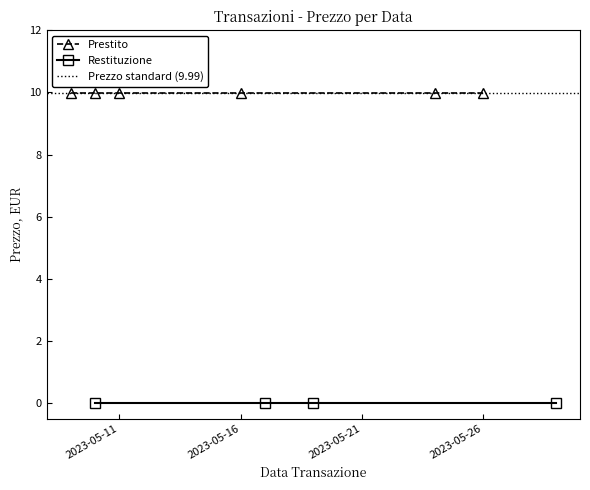

Does the chart have visible grid lines?

No